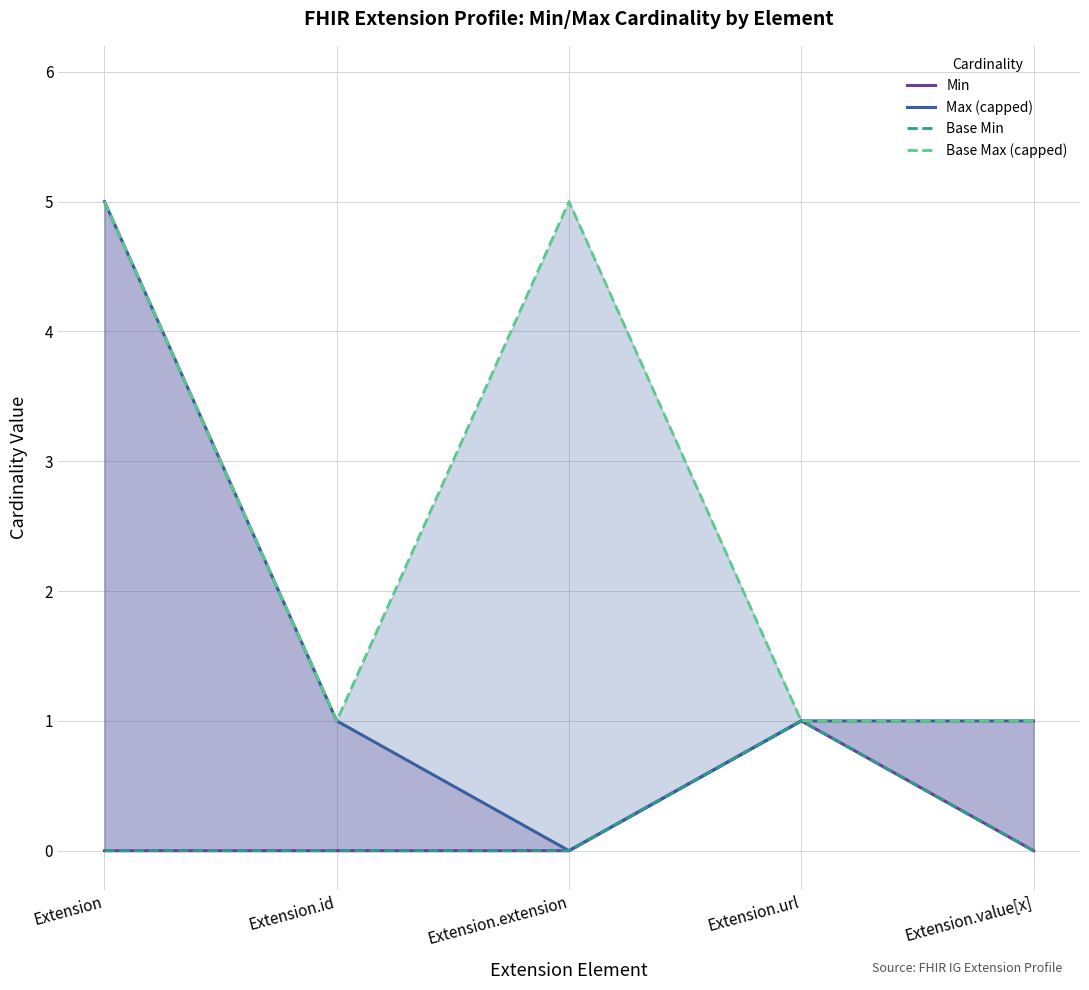

At Extension.extension, list the series in order from smallest to largest.

Min, Max (capped), Base Min, Base Max (capped)